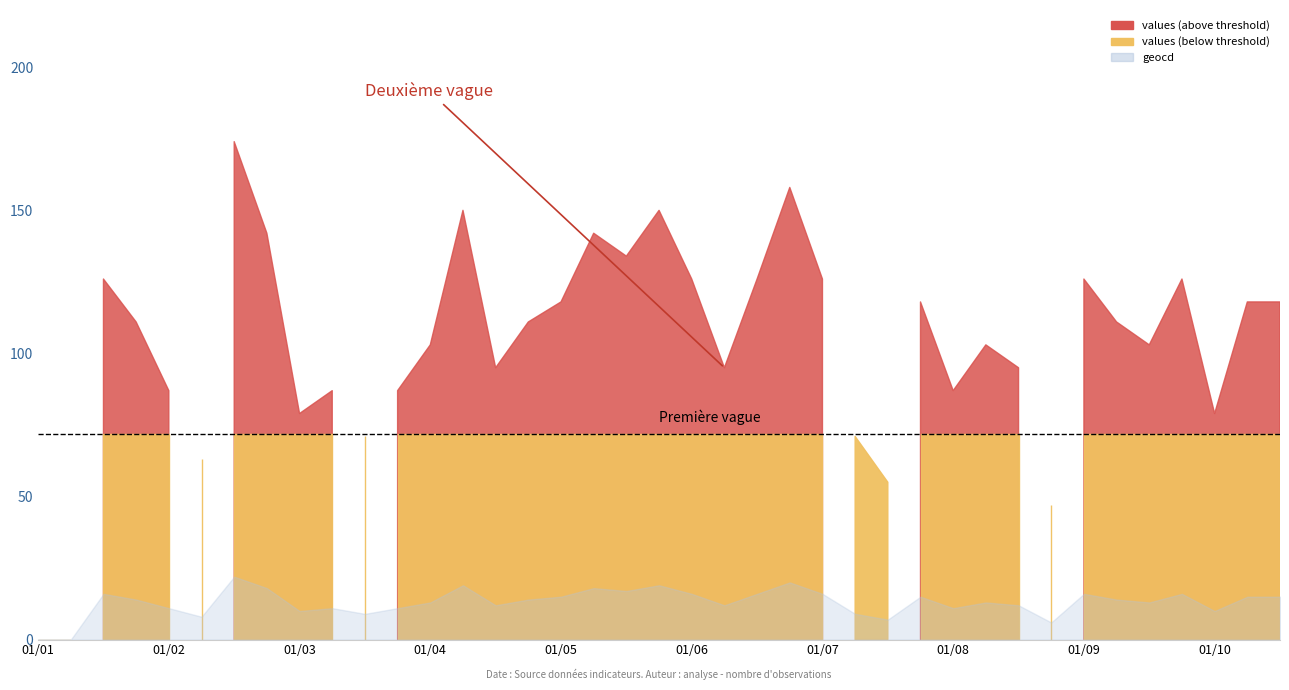

At which category does geocd reach its first local peak?

2